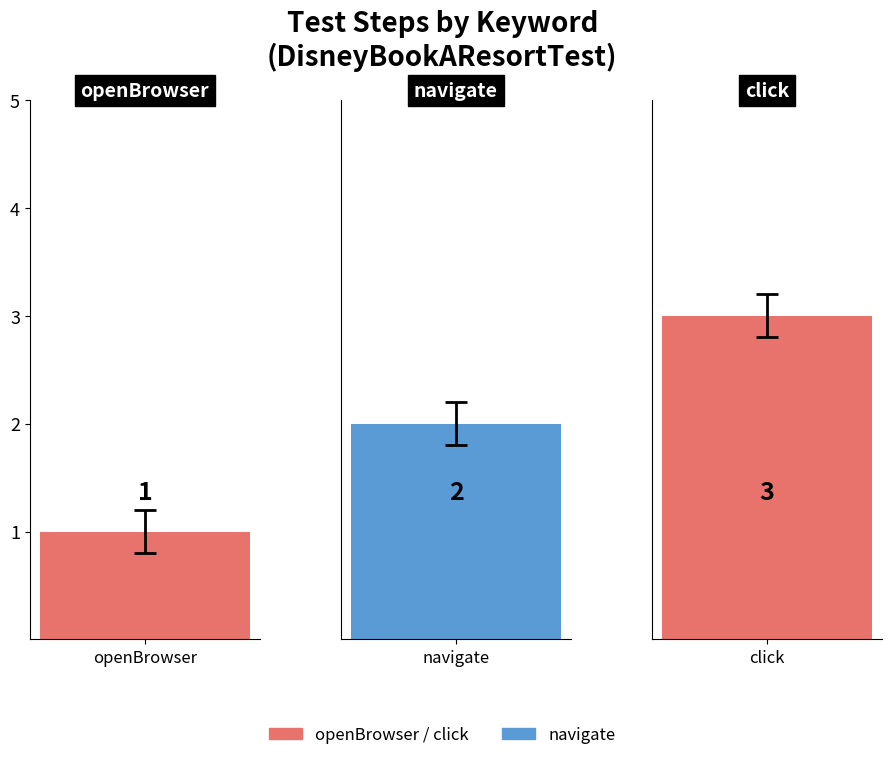

What is the average value?

2